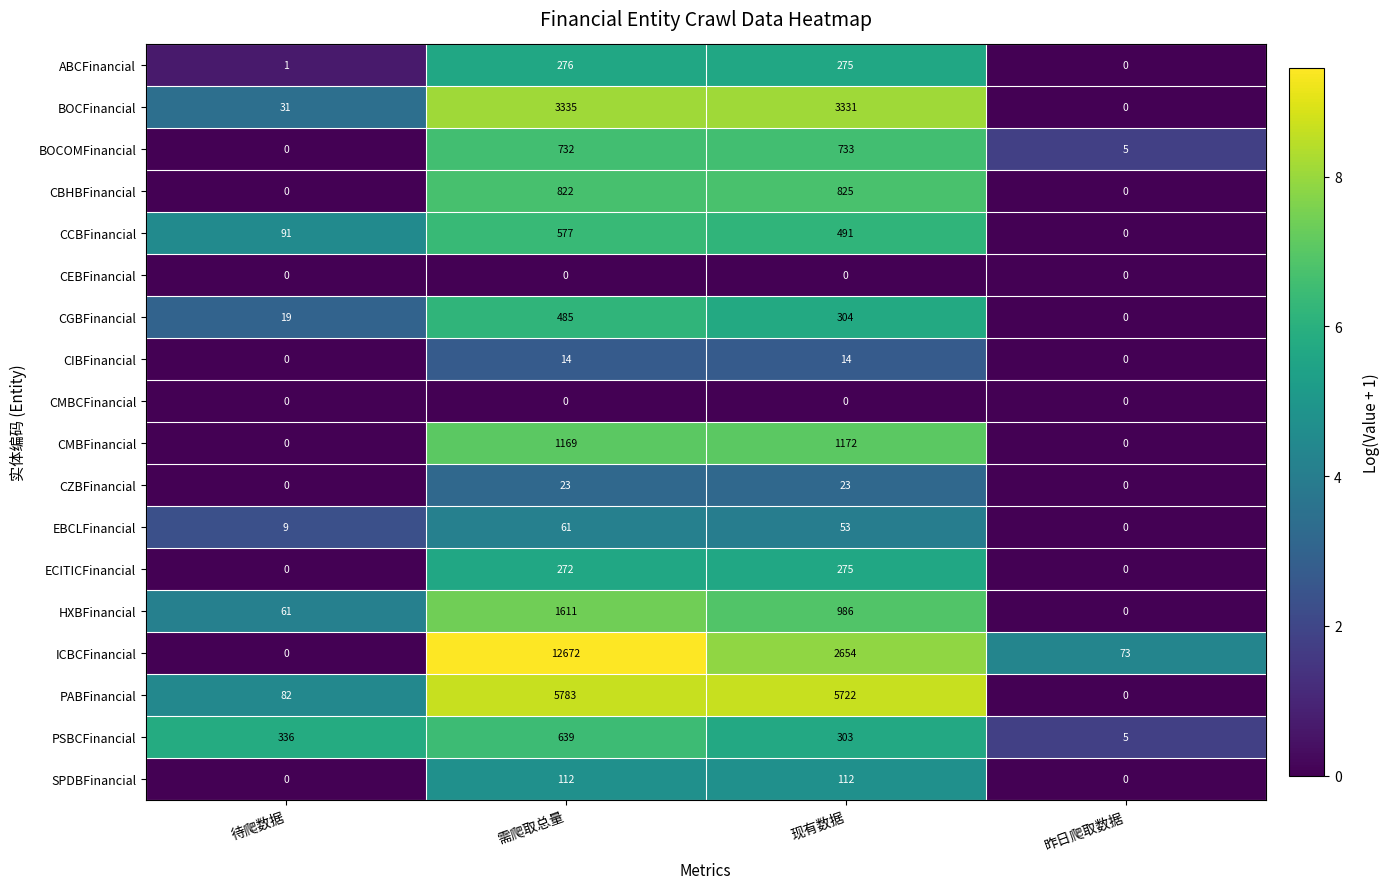

Count the number of data series in this chart.

18